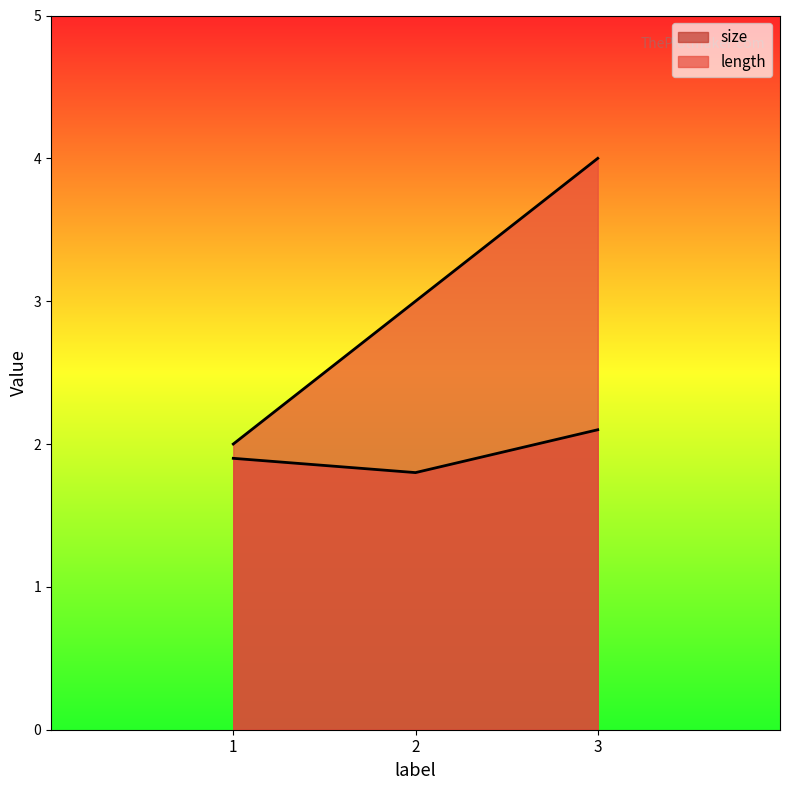

What is the difference between the highest and lowest values at 1?

0.1